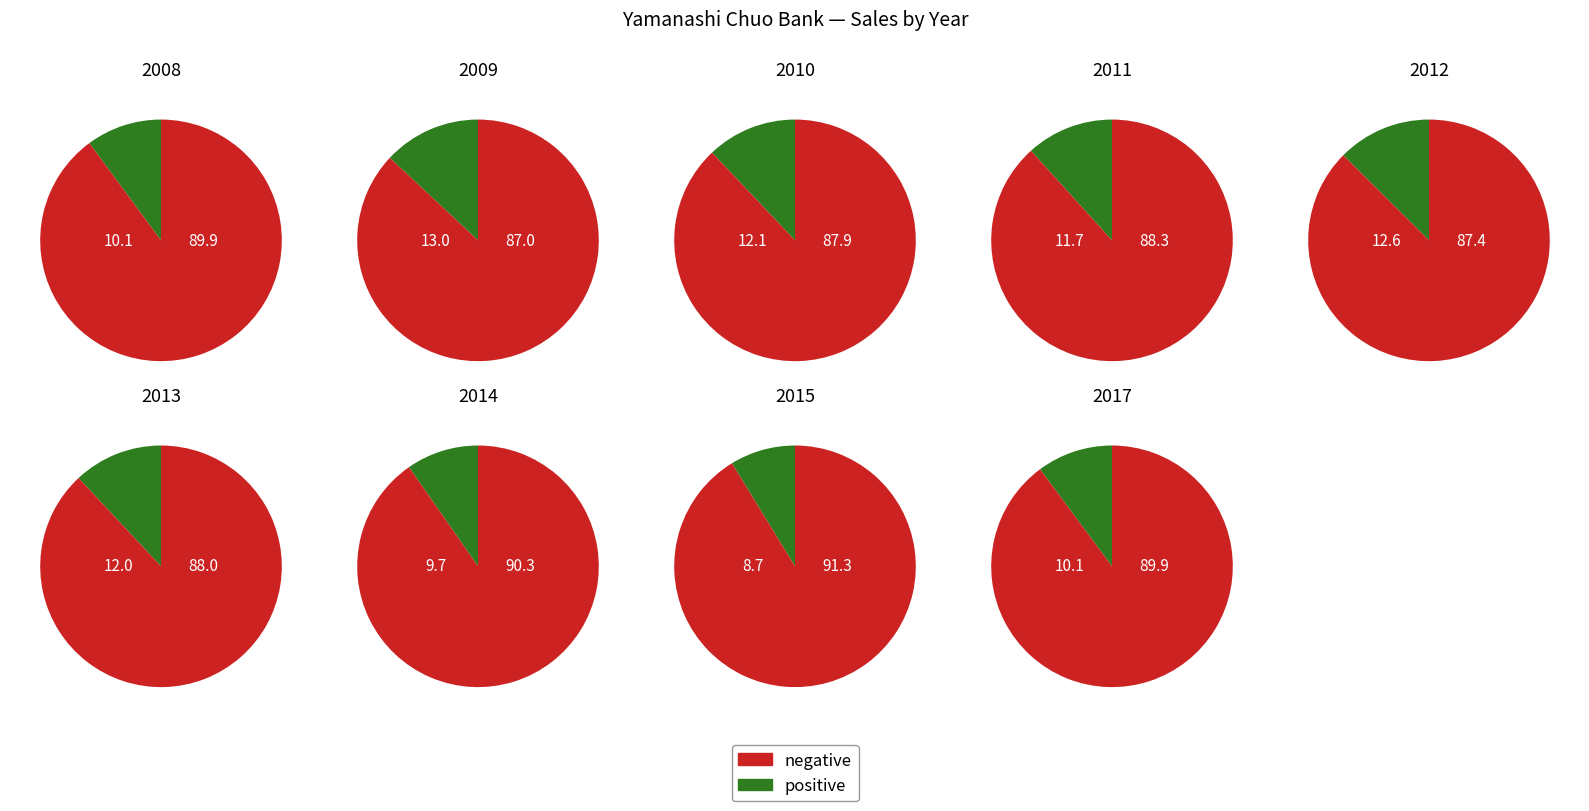

What is the smallest slice in the pie chart?

2015